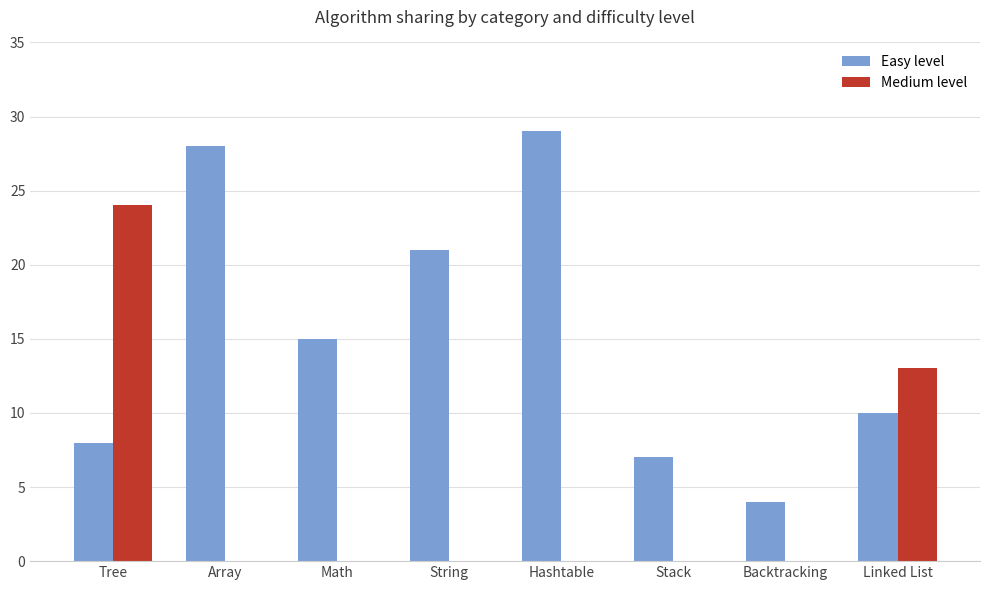

Which label corresponds to the largest value in the chart?

Hashtable